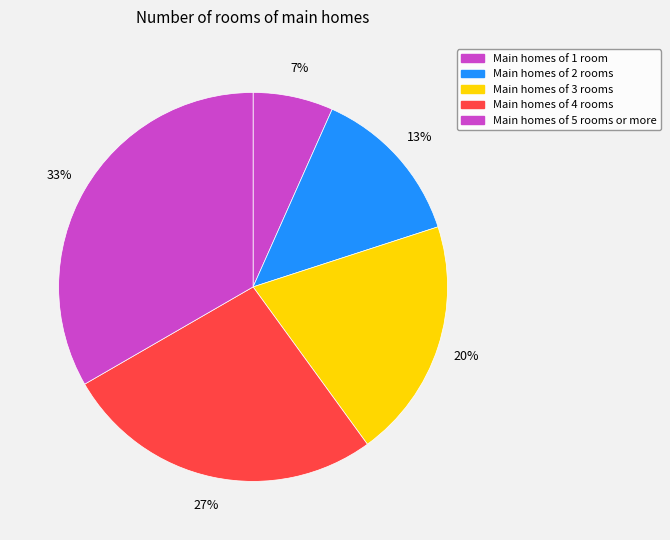

Count the number of slices in the pie.

5